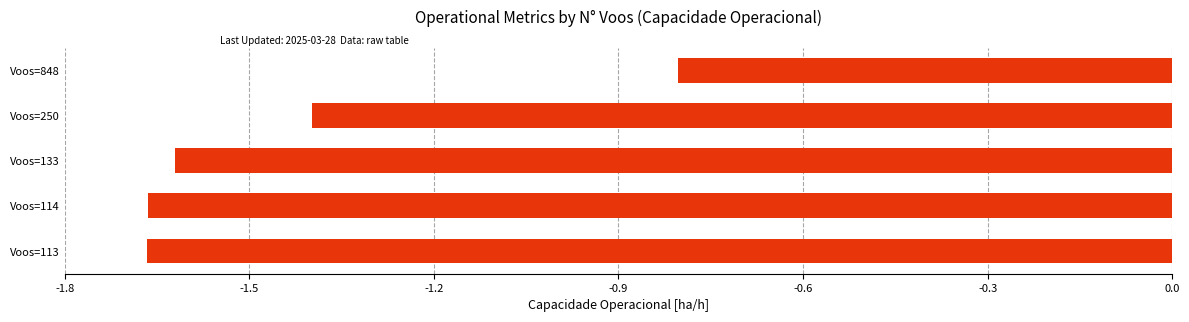

How many values are between -1 and 0?

1